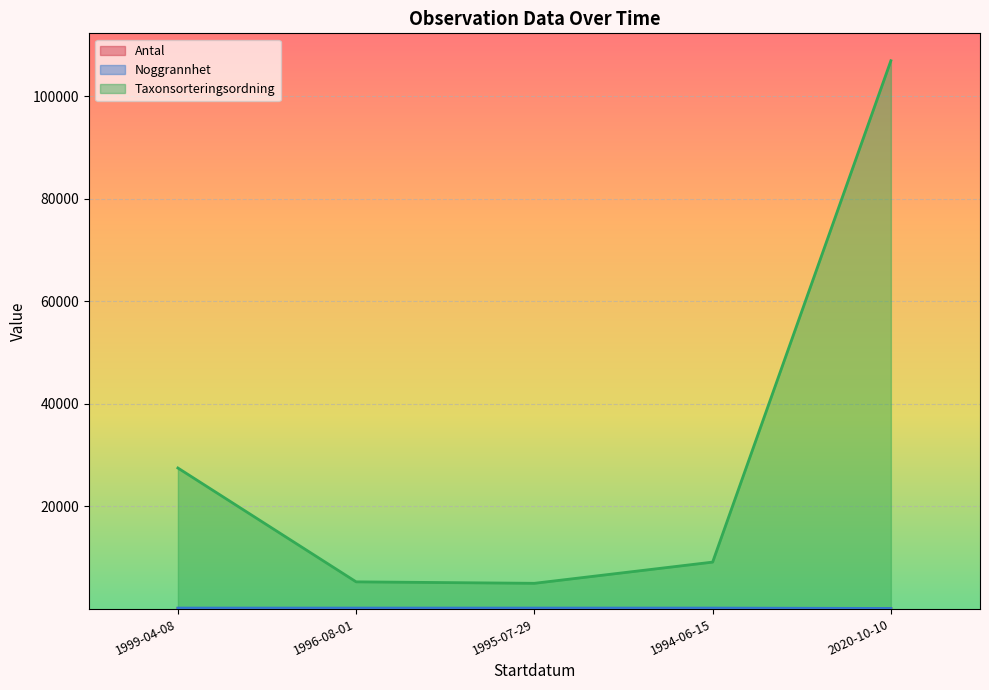

Rank the series at 1999-04-08 from highest to lowest value.

Taxonsorteringsordning, Noggrannhet, Antal